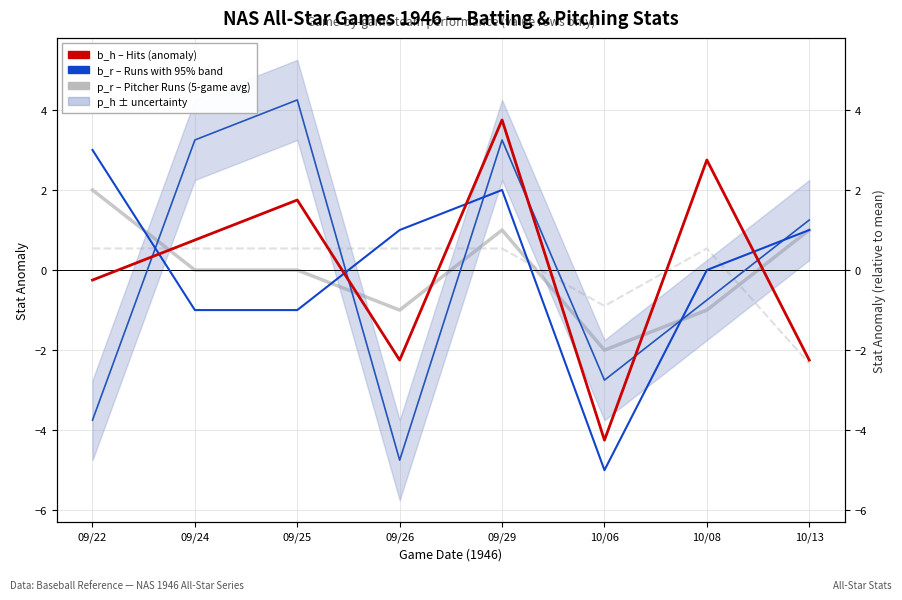

Which series has the widest spread of values?

b_h (hits, 12-game avg)